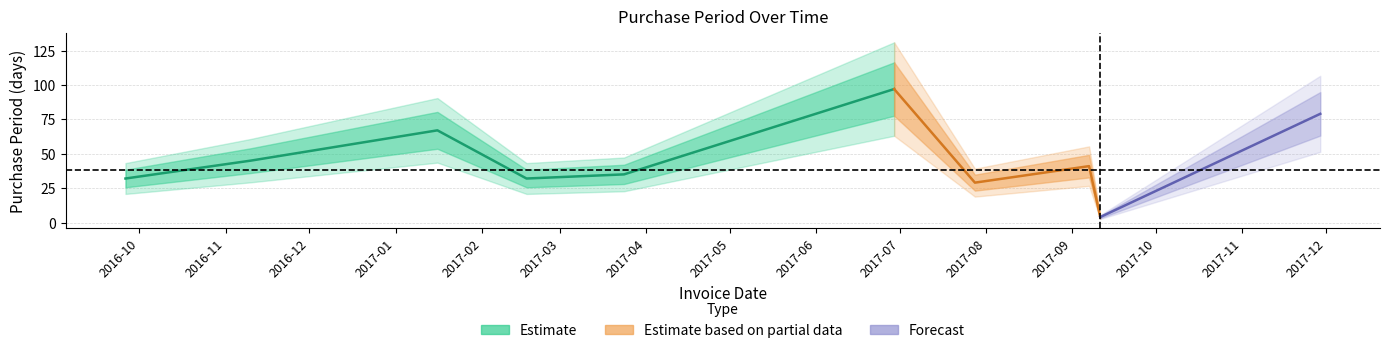

True or false: the data shows 41 at 2017-09-07.

True